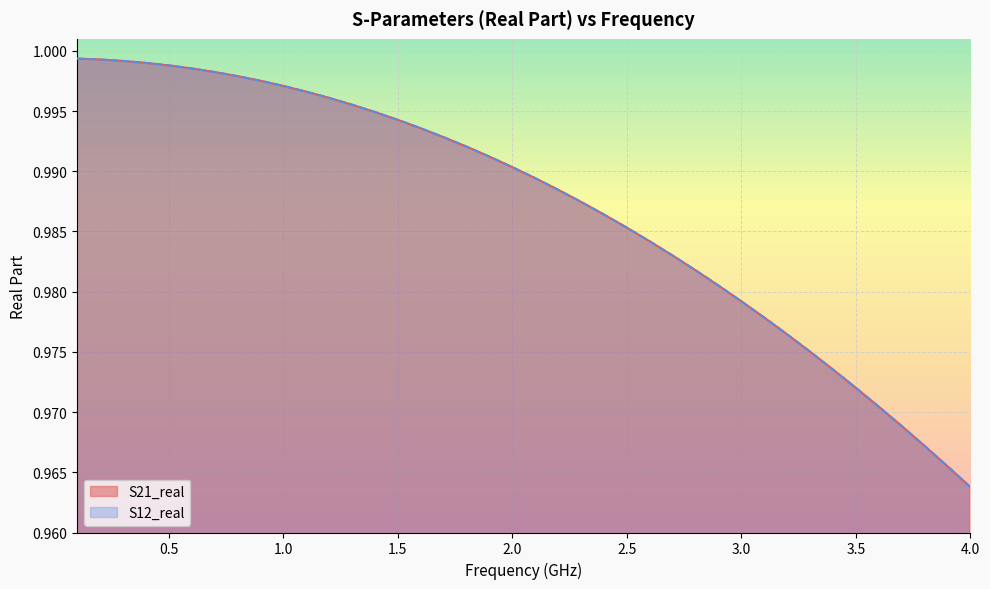

True or false: S21_real and S12_real intersect in this chart.

False